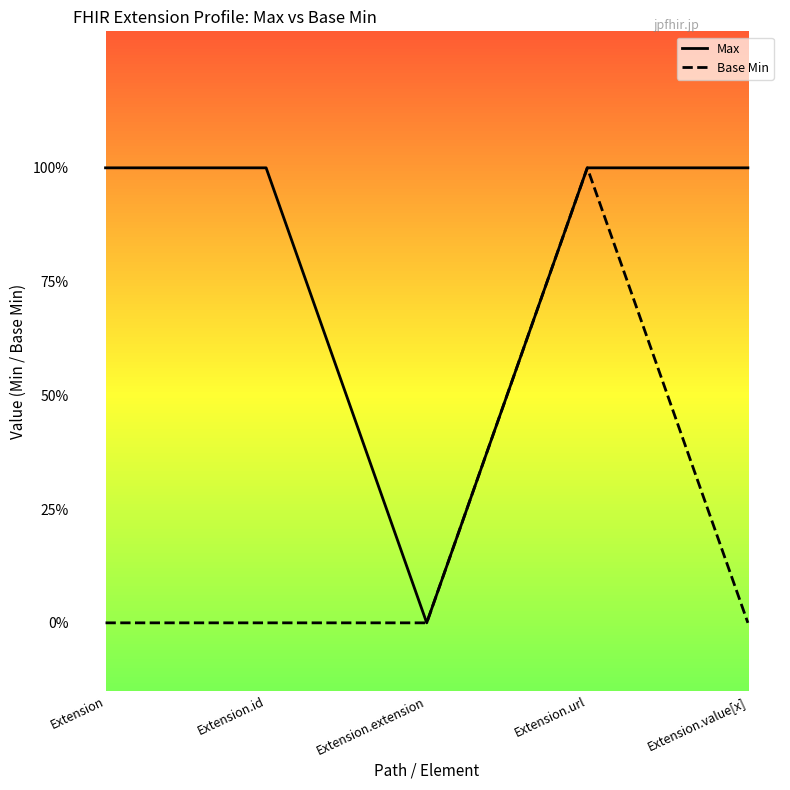

Rank the categories by Max value from lowest to highest.

Extension.extension, Extension, Extension.id, Extension.url, Extension.value[x]